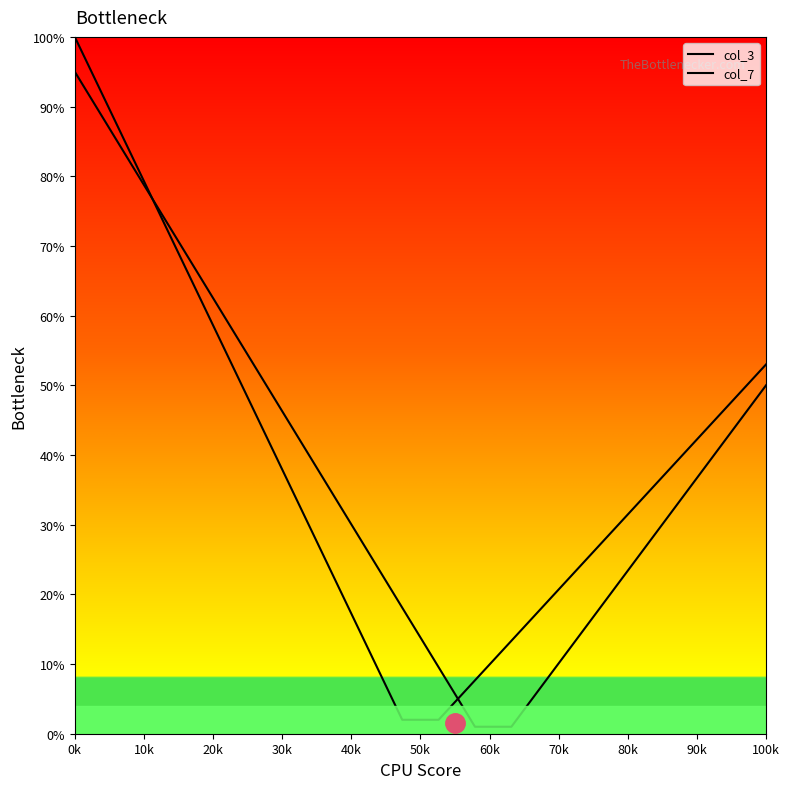

True or false: col_7 has a value of 61.5 at 70k.

False